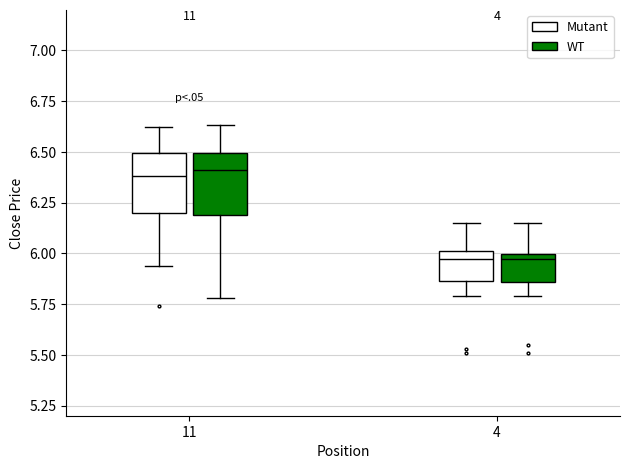

Reading left to right, read every box against the y-axis: the position of its median line, the range the box covers, and the ends of its whiskers. The values are not printed on the chart, so give them approximately, as read against the axis.

11 (Mutant): median 6.40, box 6.20 to 6.50, whiskers 5.95 to 6.60
11 (WT): median 6.40, box 6.20 to 6.50, whiskers 5.80 to 6.65
4 (Mutant): median 5.95, box 5.85 to 6.00, whiskers 5.80 to 6.15
4 (WT): median 5.95, box 5.85 to 6.00, whiskers 5.80 to 6.15